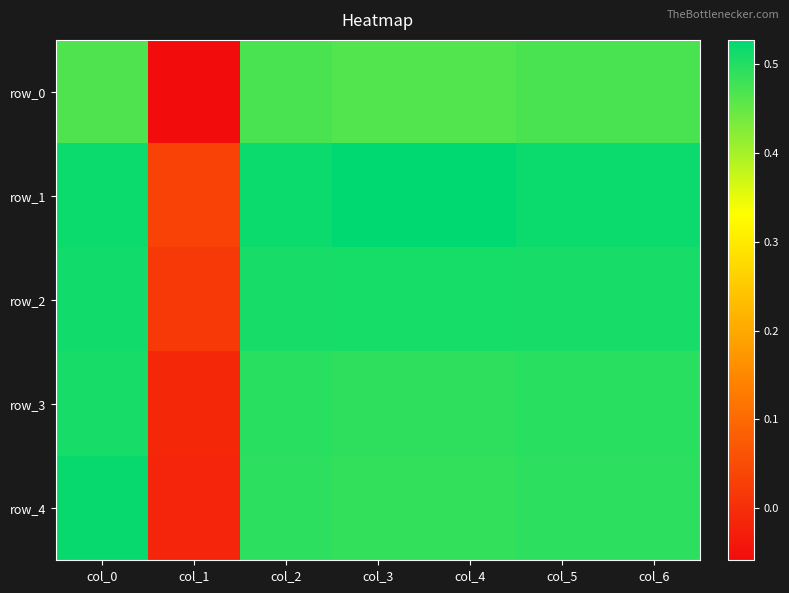

List the labels in order of row_1 value, smallest first.

col_1, col_2, col_5, col_6, col_0, col_3, col_4